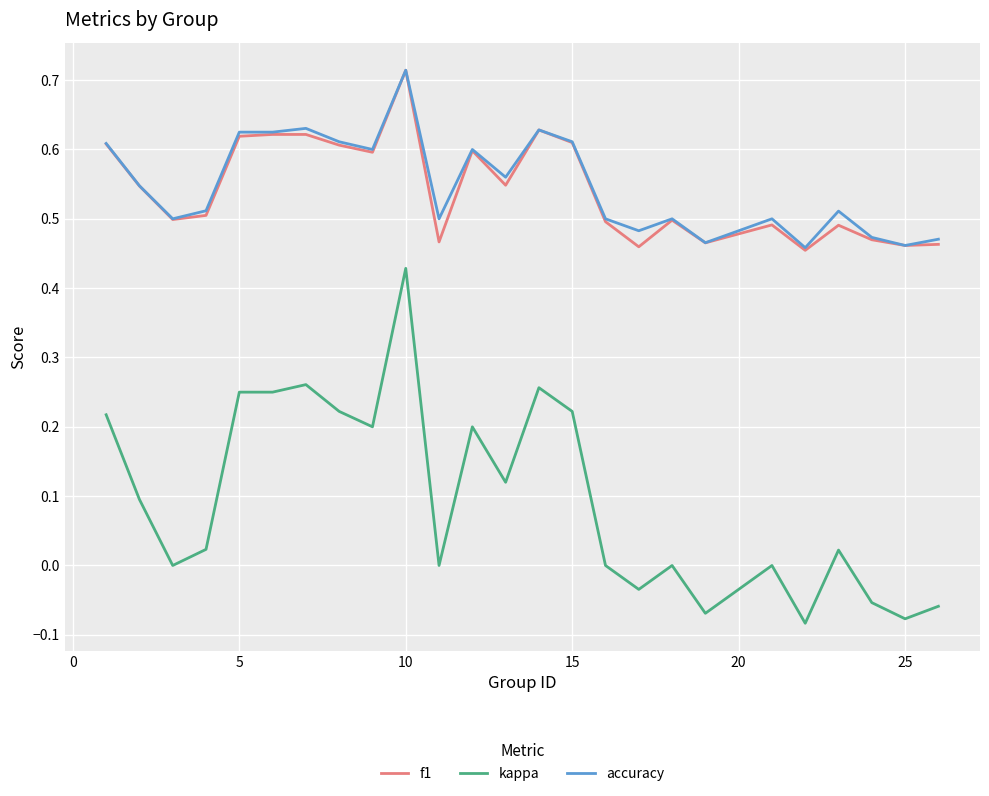

True or false: accuracy and kappa intersect in this chart.

False